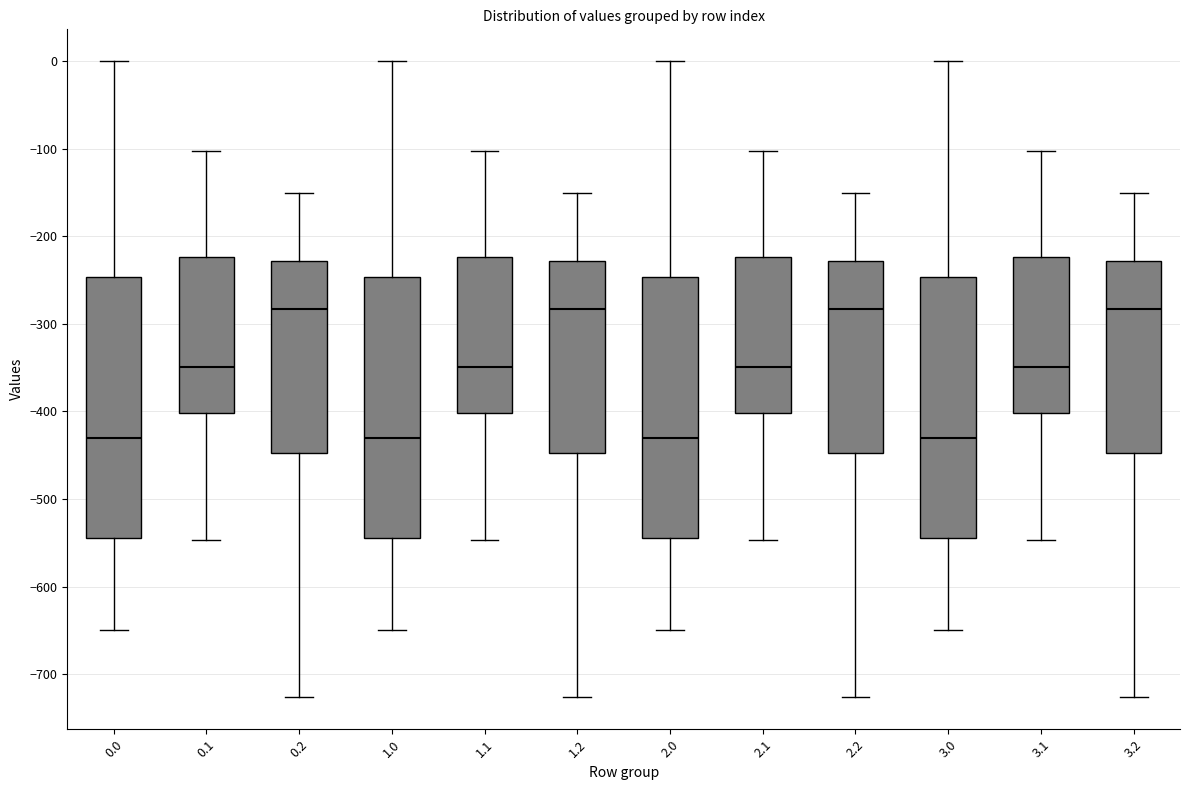

Where does the upper whisker of the box at x = 1.2 end on the y-axis? The values are not printed on the chart, so give them approximately, as read against the axis.

-150